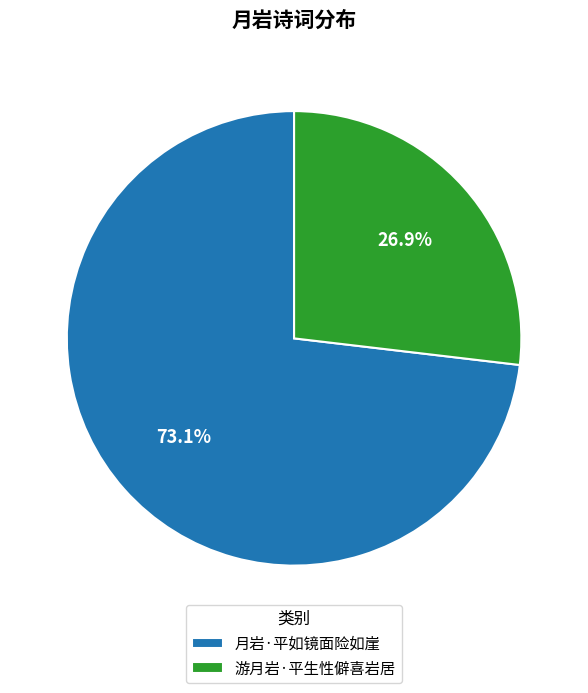

How many slices are in this pie chart?

2